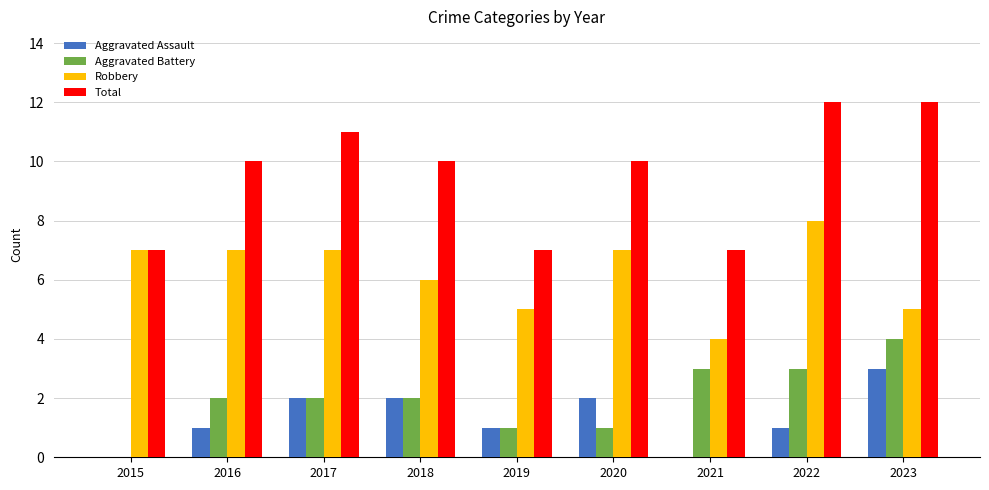

How many series are shown in this chart?

4